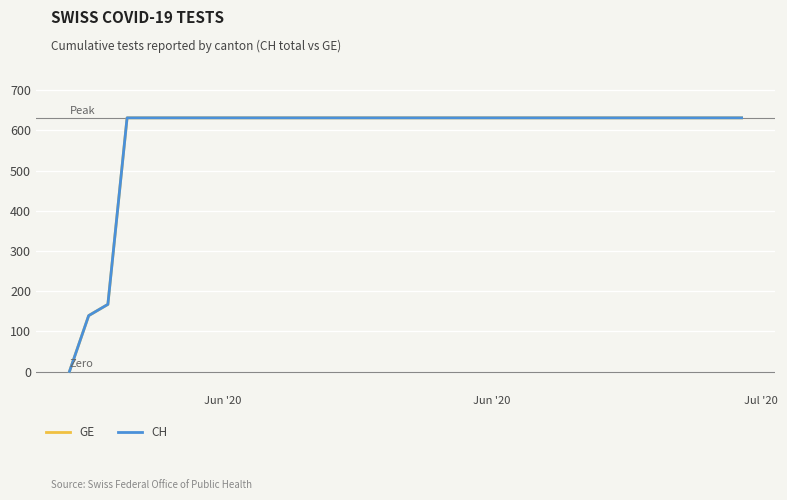

What is the sum of all GE values?

21129